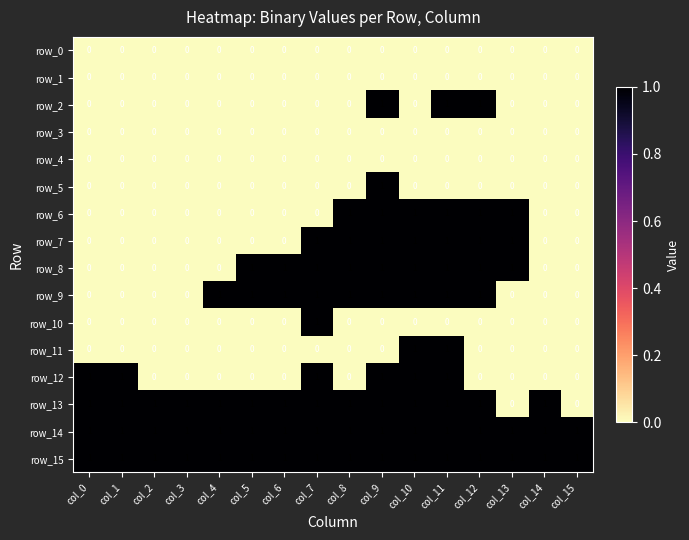

Reading left to right, extract all data points from this chart.

row_0: col_0=0	col_1=0	col_2=0	col_3=0	col_4=0	col_5=0	col_6=0	col_7=0	col_8=0	col_9=0	col_10=0	col_11=0	col_12=0	col_13=0	col_14=0	col_15=0
row_1: col_0=0	col_1=0	col_2=0	col_3=0	col_4=0	col_5=0	col_6=0	col_7=0	col_8=0	col_9=0	col_10=0	col_11=0	col_12=0	col_13=0	col_14=0	col_15=0
row_2: col_0=0	col_1=0	col_2=0	col_3=0	col_4=0	col_5=0	col_6=0	col_7=0	col_8=0	col_9=1	col_10=0	col_11=1	col_12=1	col_13=0	col_14=0	col_15=0
row_3: col_0=0	col_1=0	col_2=0	col_3=0	col_4=0	col_5=0	col_6=0	col_7=0	col_8=0	col_9=0	col_10=0	col_11=0	col_12=0	col_13=0	col_14=0	col_15=0
row_4: col_0=0	col_1=0	col_2=0	col_3=0	col_4=0	col_5=0	col_6=0	col_7=0	col_8=0	col_9=0	col_10=0	col_11=0	col_12=0	col_13=0	col_14=0	col_15=0
row_5: col_0=0	col_1=0	col_2=0	col_3=0	col_4=0	col_5=0	col_6=0	col_7=0	col_8=0	col_9=1	col_10=0	col_11=0	col_12=0	col_13=0	col_14=0	col_15=0
row_6: col_0=0	col_1=0	col_2=0	col_3=0	col_4=0	col_5=0	col_6=0	col_7=0	col_8=1	col_9=1	col_10=1	col_11=1	col_12=1	col_13=1	col_14=0	col_15=0
row_7: col_0=0	col_1=0	col_2=0	col_3=0	col_4=0	col_5=0	col_6=0	col_7=1	col_8=1	col_9=1	col_10=1	col_11=1	col_12=1	col_13=1	col_14=0	col_15=0
row_8: col_0=0	col_1=0	col_2=0	col_3=0	col_4=0	col_5=1	col_6=1	col_7=1	col_8=1	col_9=1	col_10=1	col_11=1	col_12=1	col_13=1	col_14=0	col_15=0
row_9: col_0=0	col_1=0	col_2=0	col_3=0	col_4=1	col_5=1	col_6=1	col_7=1	col_8=1	col_9=1	col_10=1	col_11=1	col_12=1	col_13=0	col_14=0	col_15=0
row_10: col_0=0	col_1=0	col_2=0	col_3=0	col_4=0	col_5=0	col_6=0	col_7=1	col_8=0	col_9=0	col_10=0	col_11=0	col_12=0	col_13=0	col_14=0	col_15=0
row_11: col_0=0	col_1=0	col_2=0	col_3=0	col_4=0	col_5=0	col_6=0	col_7=0	col_8=0	col_9=0	col_10=1	col_11=1	col_12=0	col_13=0	col_14=0	col_15=0
row_12: col_0=1	col_1=1	col_2=0	col_3=0	col_4=0	col_5=0	col_6=0	col_7=1	col_8=0	col_9=1	col_10=1	col_11=1	col_12=0	col_13=0	col_14=0	col_15=0
row_13: col_0=1	col_1=1	col_2=1	col_3=1	col_4=1	col_5=1	col_6=1	col_7=1	col_8=1	col_9=1	col_10=1	col_11=1	col_12=1	col_13=0	col_14=1	col_15=0
row_14: col_0=1	col_1=1	col_2=1	col_3=1	col_4=1	col_5=1	col_6=1	col_7=1	col_8=1	col_9=1	col_10=1	col_11=1	col_12=1	col_13=1	col_14=1	col_15=1
row_15: col_0=1	col_1=1	col_2=1	col_3=1	col_4=1	col_5=1	col_6=1	col_7=1	col_8=1	col_9=1	col_10=1	col_11=1	col_12=1	col_13=1	col_14=1	col_15=1